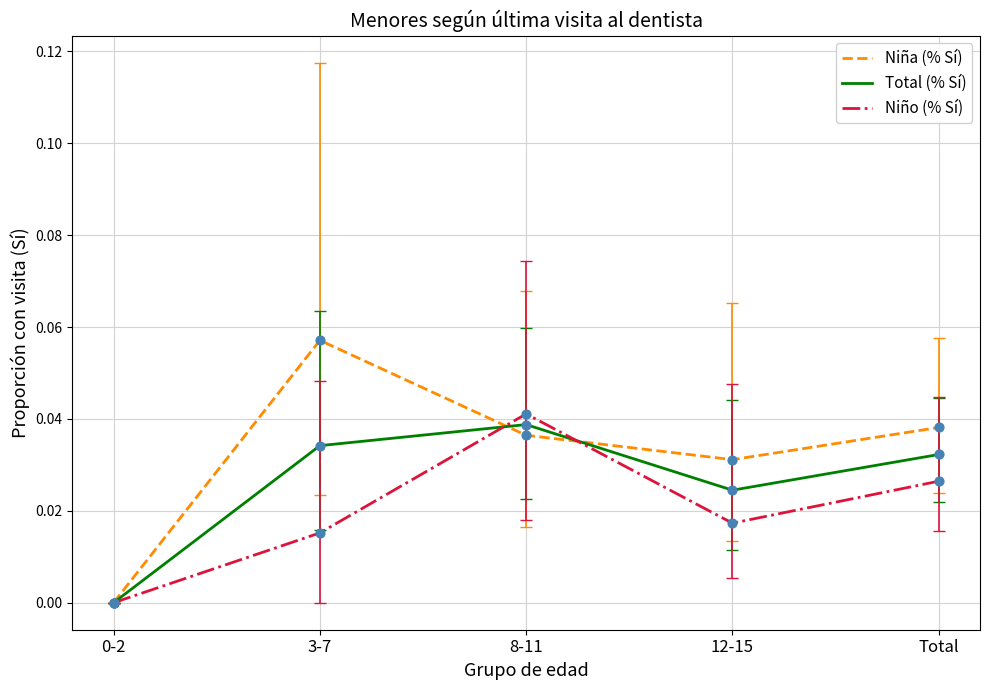

Is the value of Niño (% Sí) at Total greater than the value of Niña (% Sí) at 0-2?

Yes